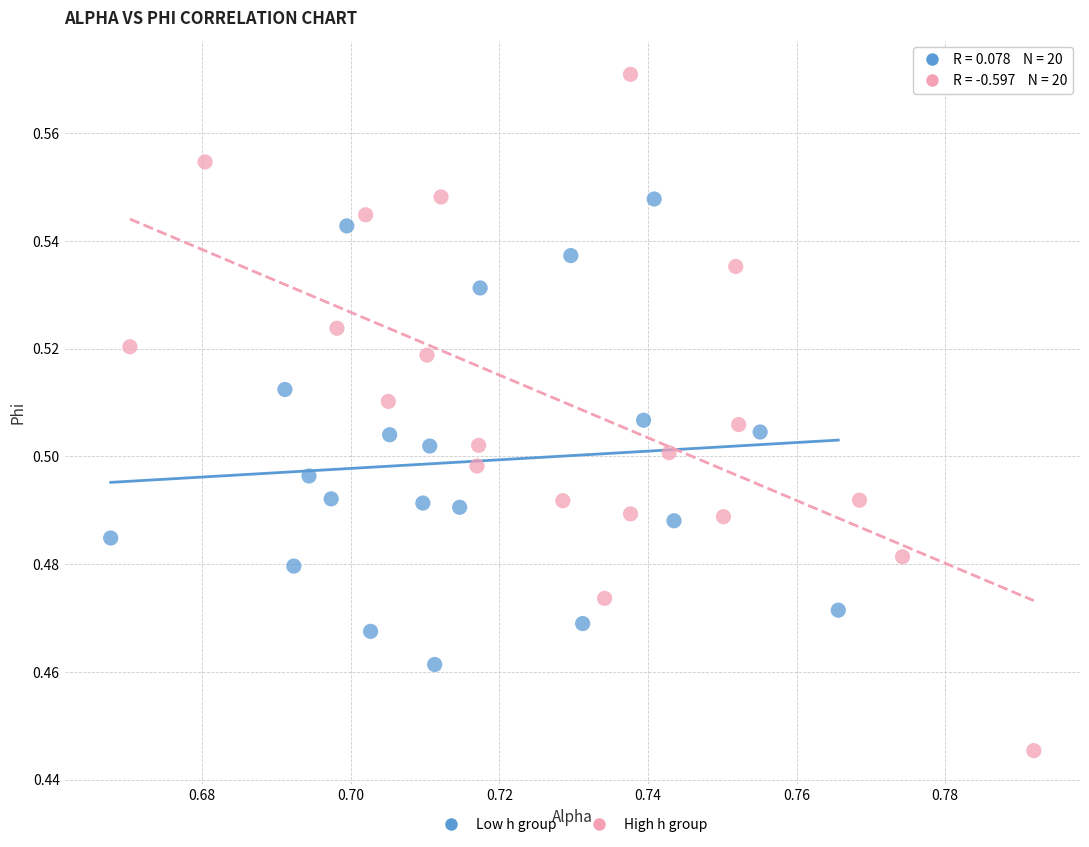

What are all the series names shown in the legend?

Low h group, High h group